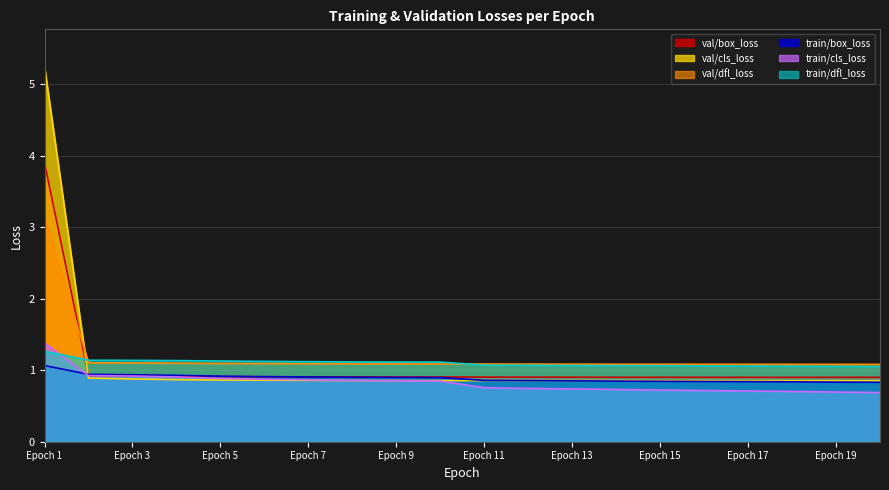

At which label is train/box_loss closest to 0?

20